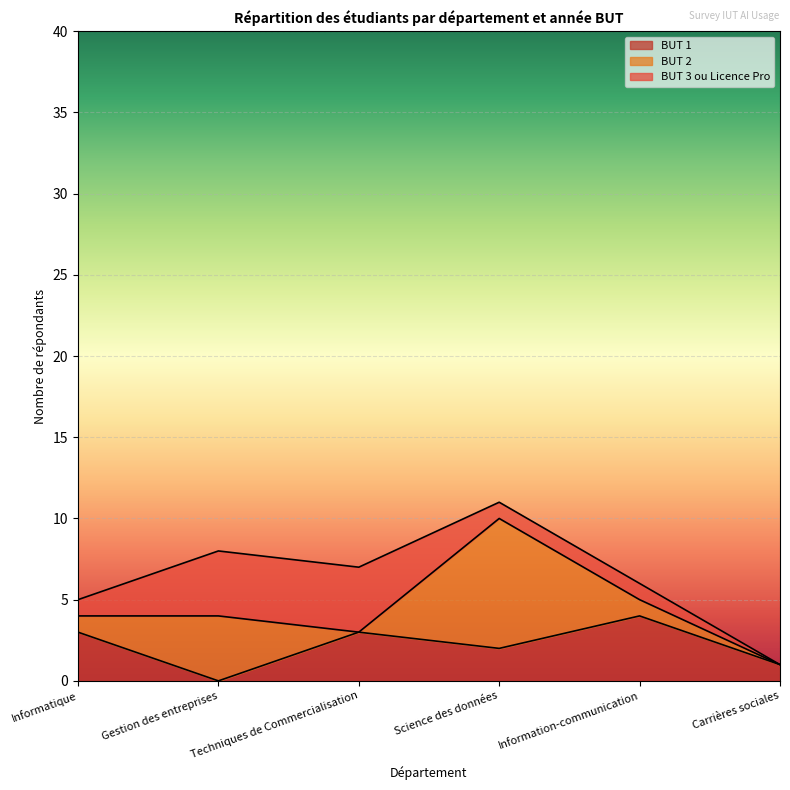

What is the lowest value of the BUT 1 series?

0